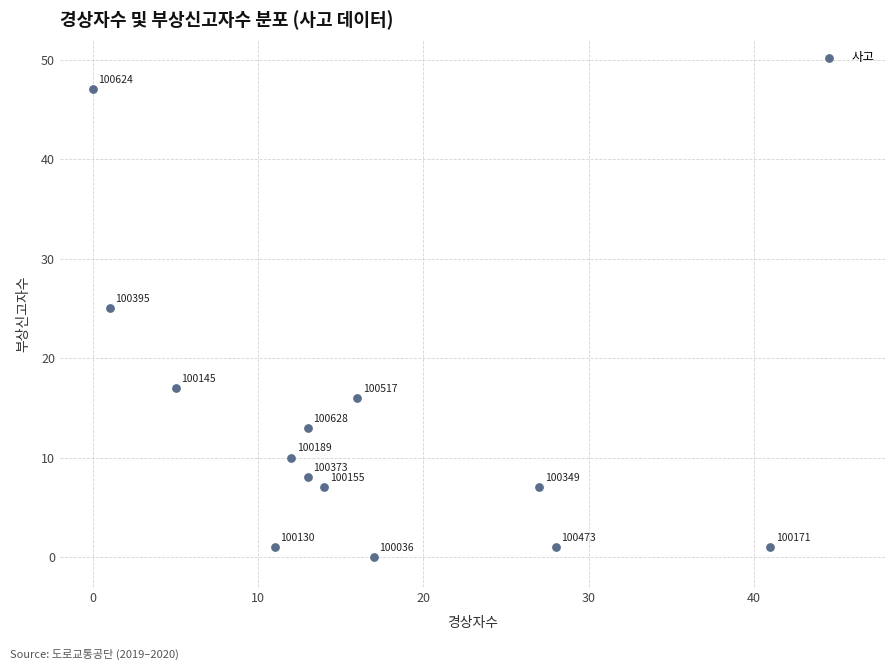

What is the range of Y values (max minus min)?

47